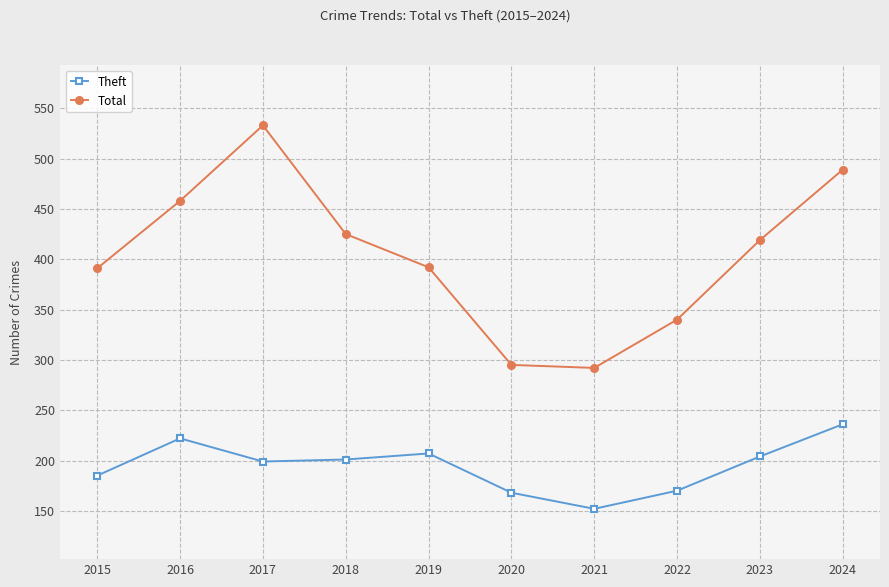

Where does the Total series first go above 419?

2016